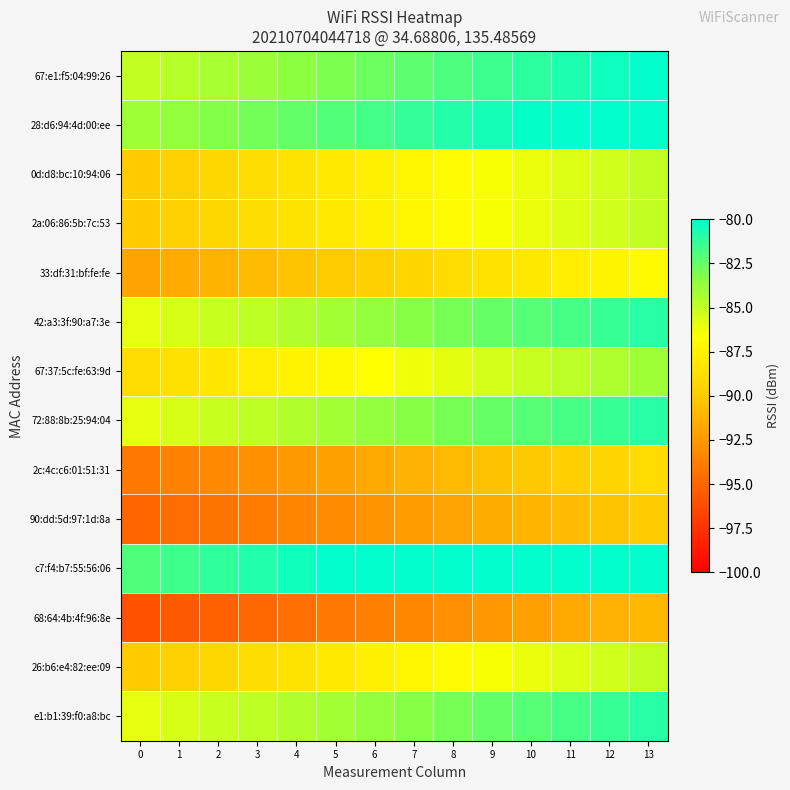

Rank the series at 9 from lowest to highest value.

68:64:4b:4f:96:8e, 90:dd:5d:97:1d:8a, 2c:4c:c6:01:51:31, 33:df:31:bf:fe:fe, 0d:d8:bc:10:94:06, 2a:06:86:5b:7c:53, 26:b6:e4:82:ee:09, 67:37:5c:fe:63:9d, 42:a3:3f:90:a7:3e, 72:88:8b:25:94:04, e1:b1:39:f0:a8:bc, 67:e1:f5:04:99:26, 28:d6:94:4d:00:ee, c7:f4:b7:55:56:06